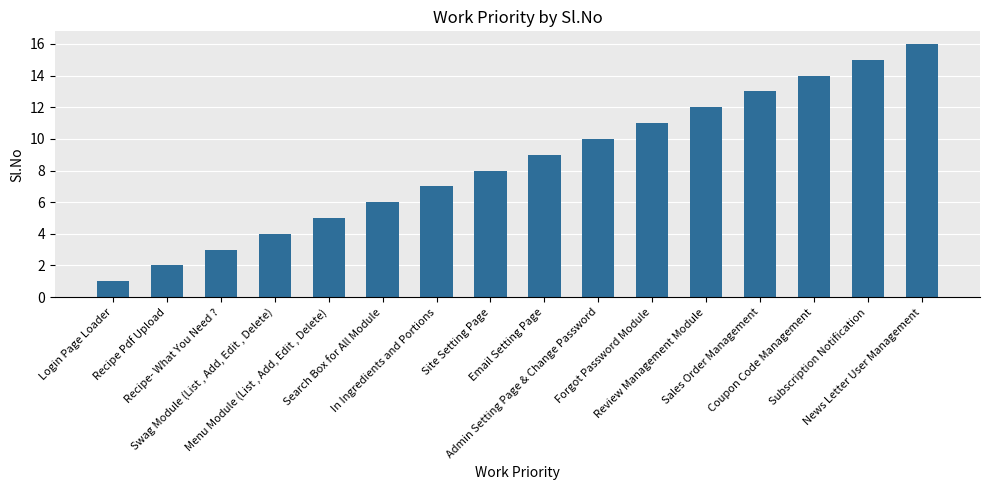

Approximately how many times larger is the value at Swag Module (List , Add, Edit , Delete) compared to Sales Order Management?

0.3